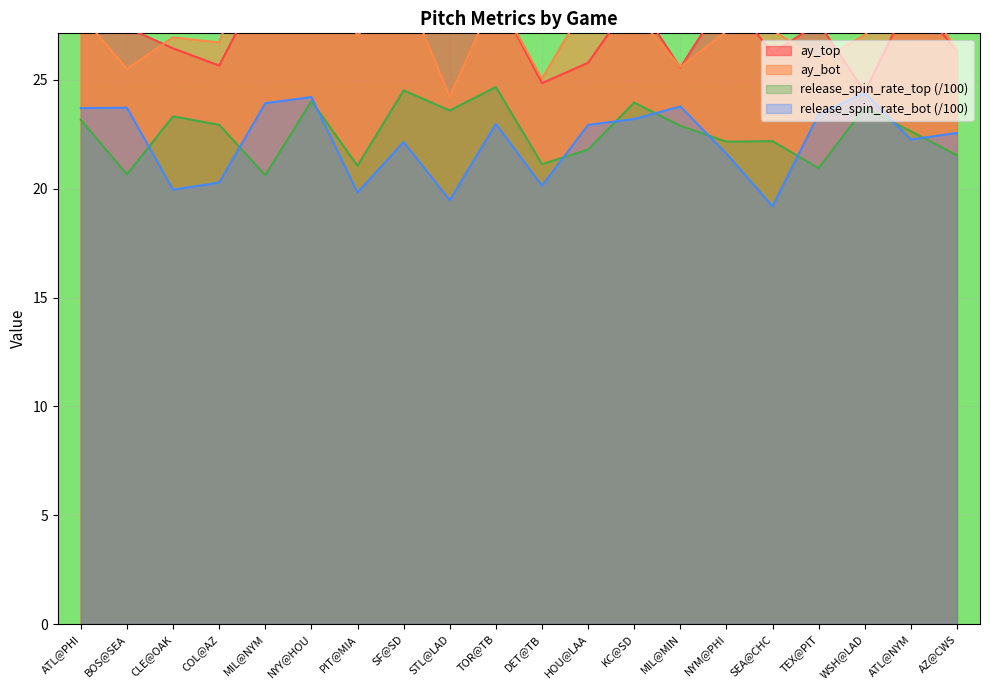

True or false: release_spin_rate_top and release_spin_rate_bot intersect in this chart.

True